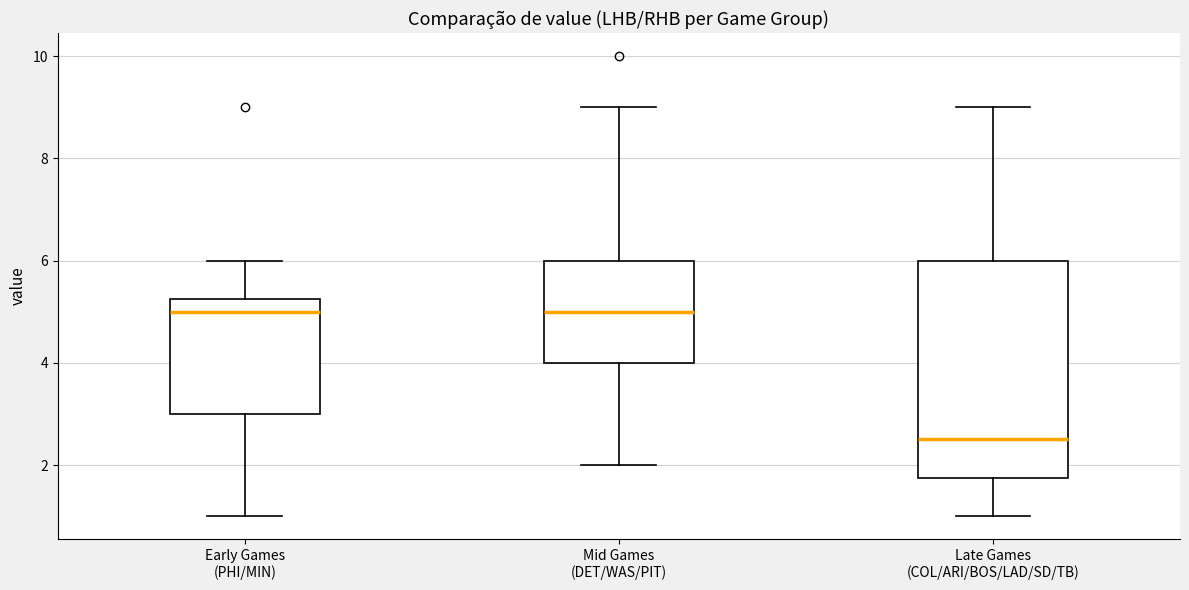

Which box is the tallest, from its lower edge to its upper edge?

Late Games (COL/ARI/BOS/LAD/SD/TB)